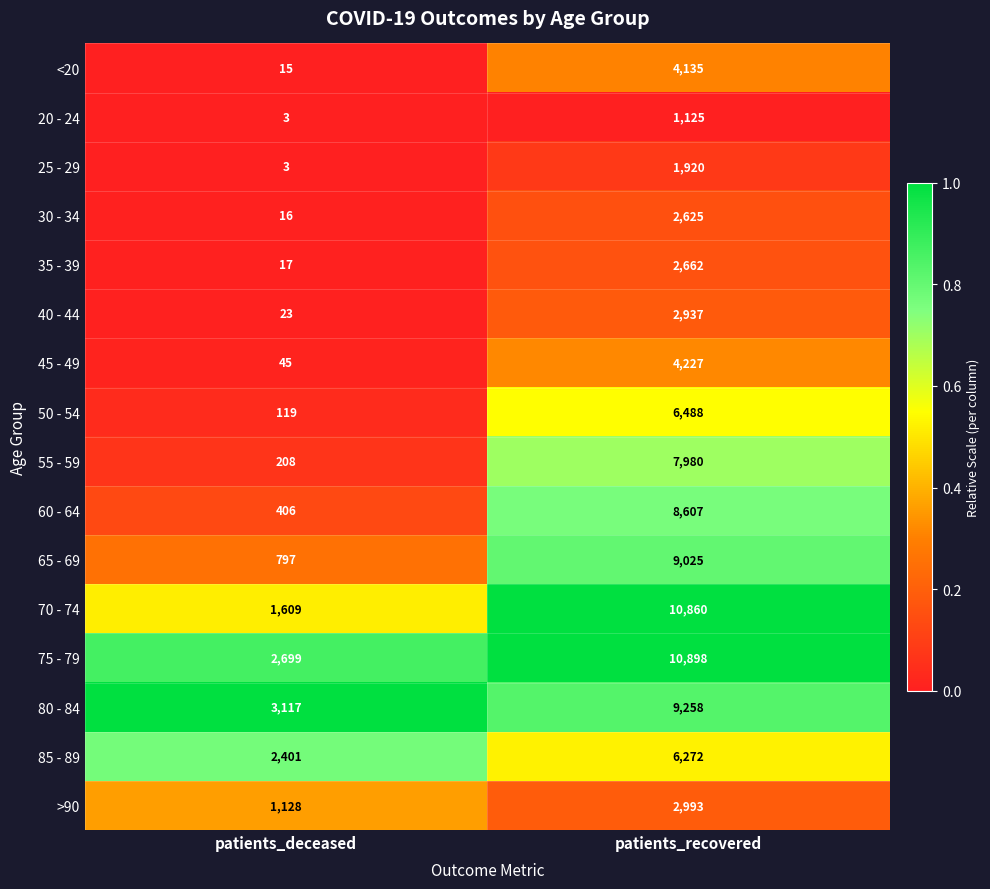

What is the total value across all series at patients_deceased?

12606